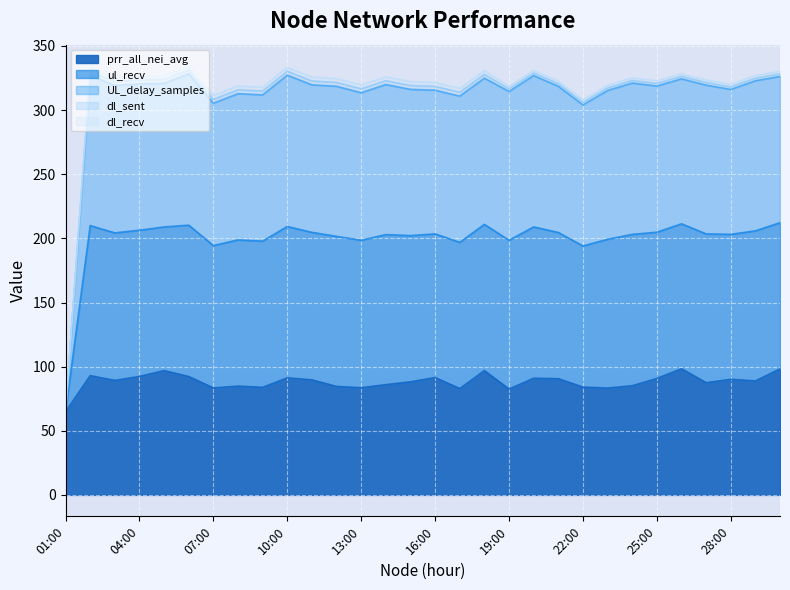

List the labels in order of prr_all_nei_avg value, smallest first.

01:00, 19:00, 17:00, 23:00, 07:00, 13:00, 09:00, 22:00, 12:00, 08:00, 24:00, 14:00, 27:00, 15:00, 29:00, 03:00, 11:00, 28:00, 21:00, 25:00, 20:00, 10:00, 16:00, 06:00, 04:00, 02:00, 05:00, 18:00, 30:00, 26:00